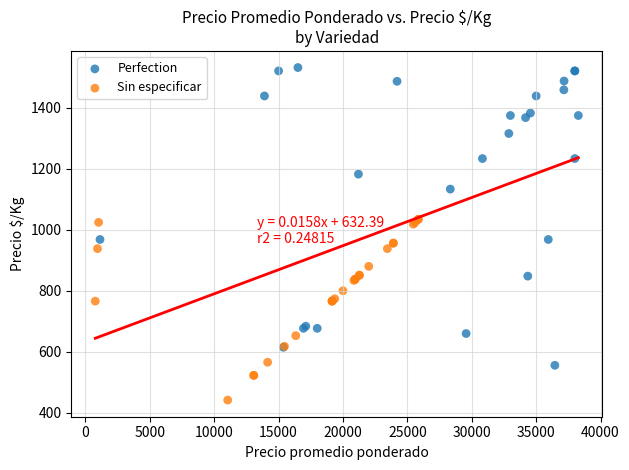

Which series contains the highest Y value?

Perfection